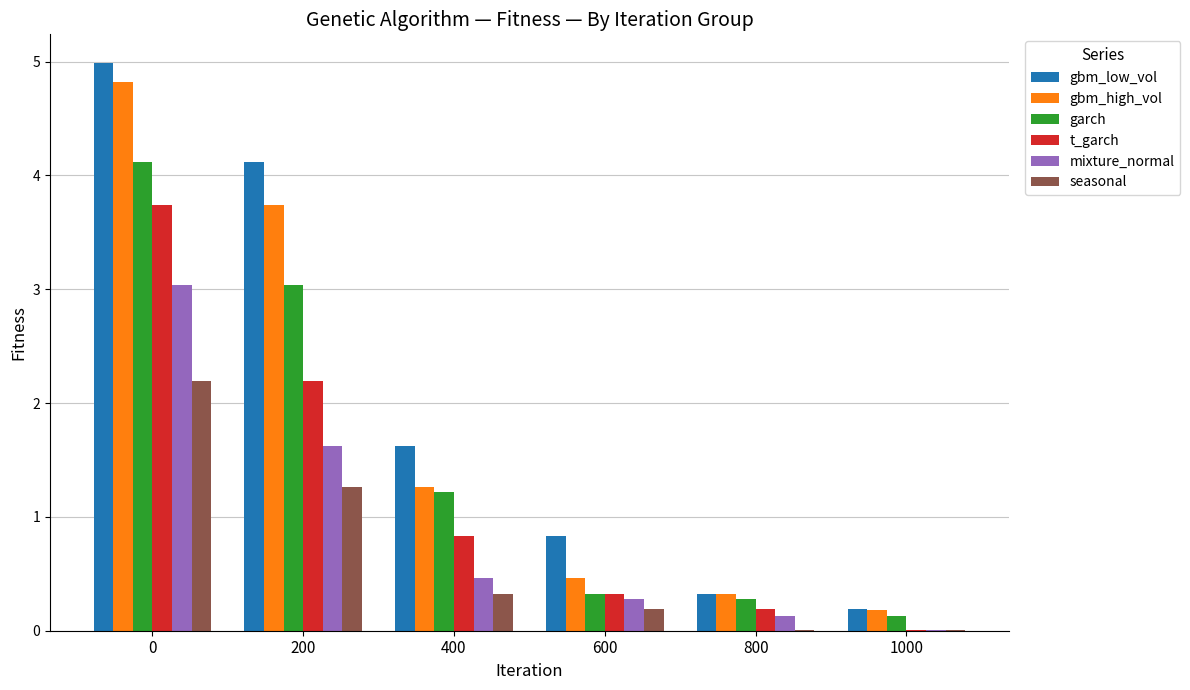

Are the bars horizontal?

No